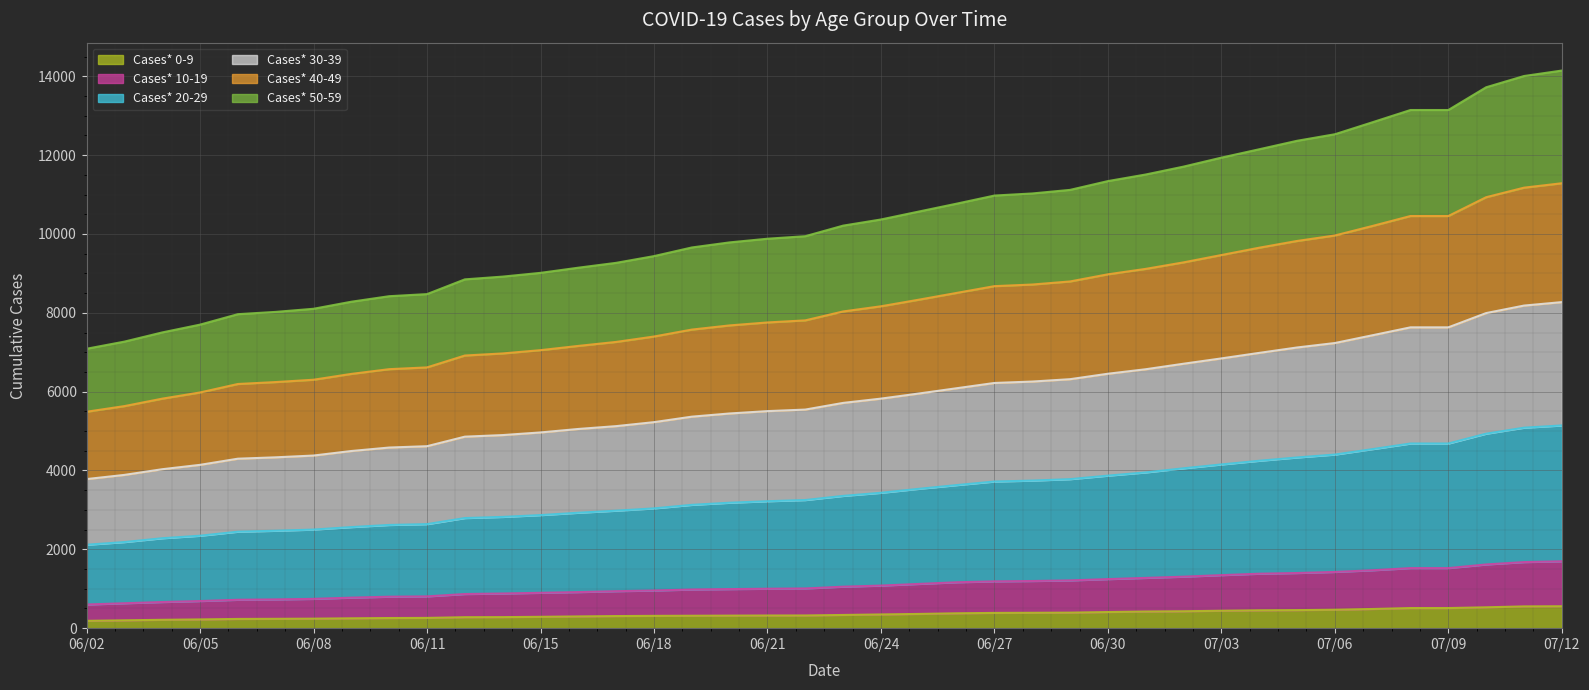

Where is Cases* 40-49 nearest to the value 8388?

06/25